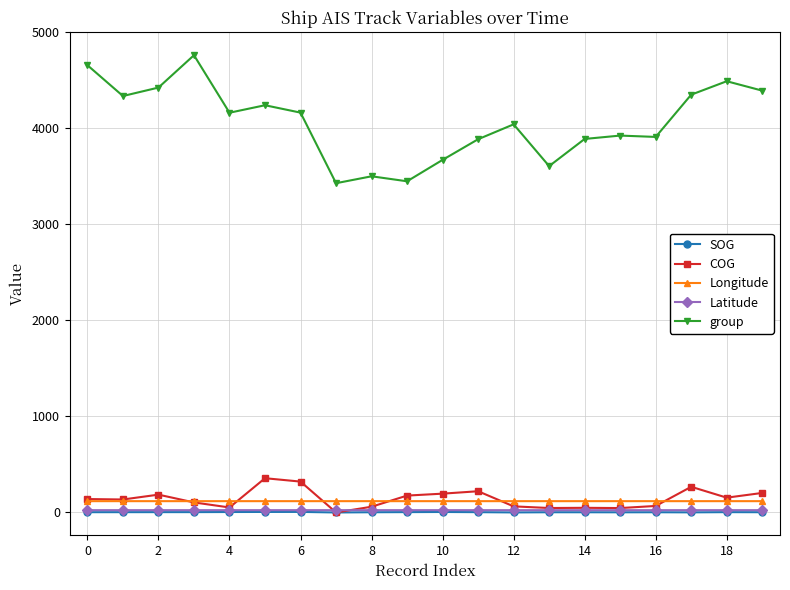

How many data points in SOG are above 3?

10